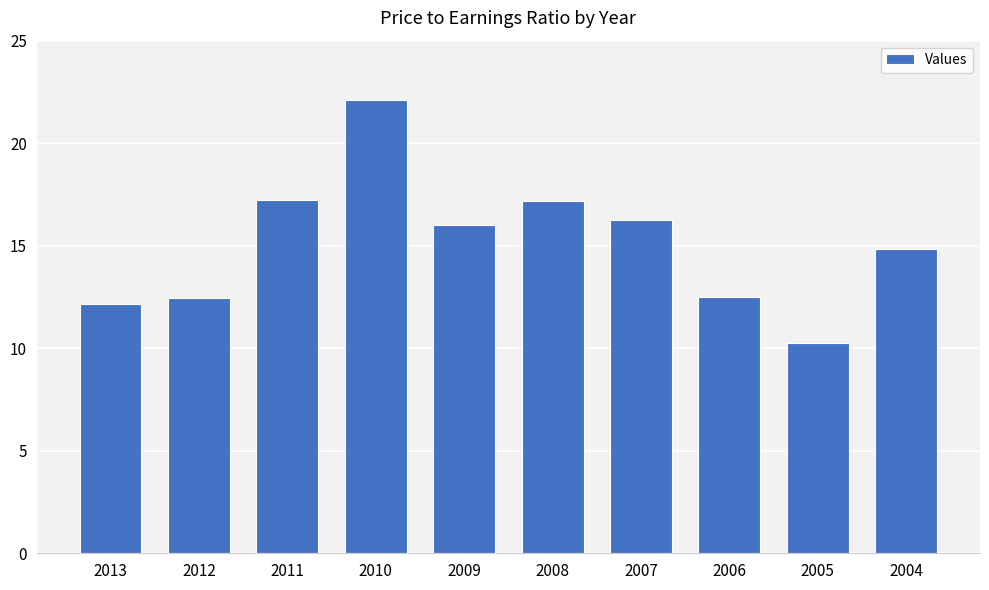

The value at 2006 is 21.8. True or false?

False